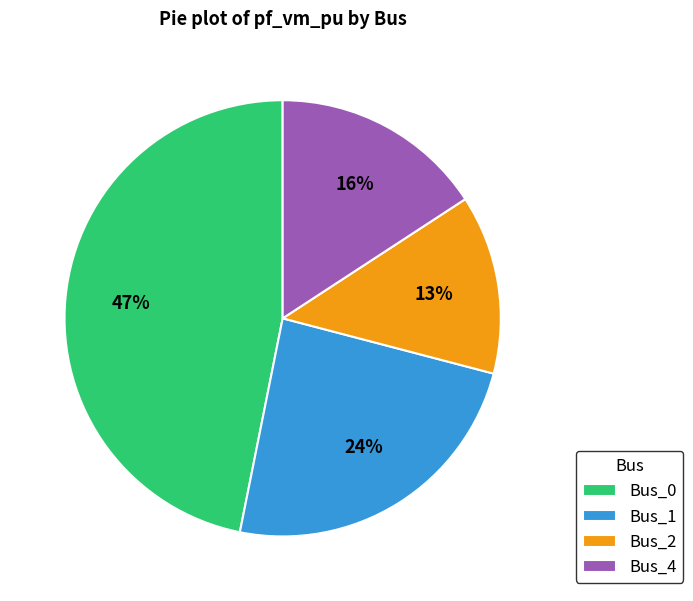

To the nearest percent, what percentage of the pie is Bus_0?

47%